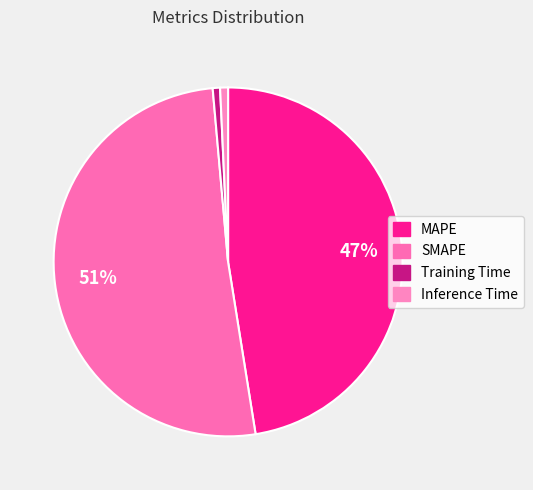

Is it true that MAPE is 47% of the pie?

True